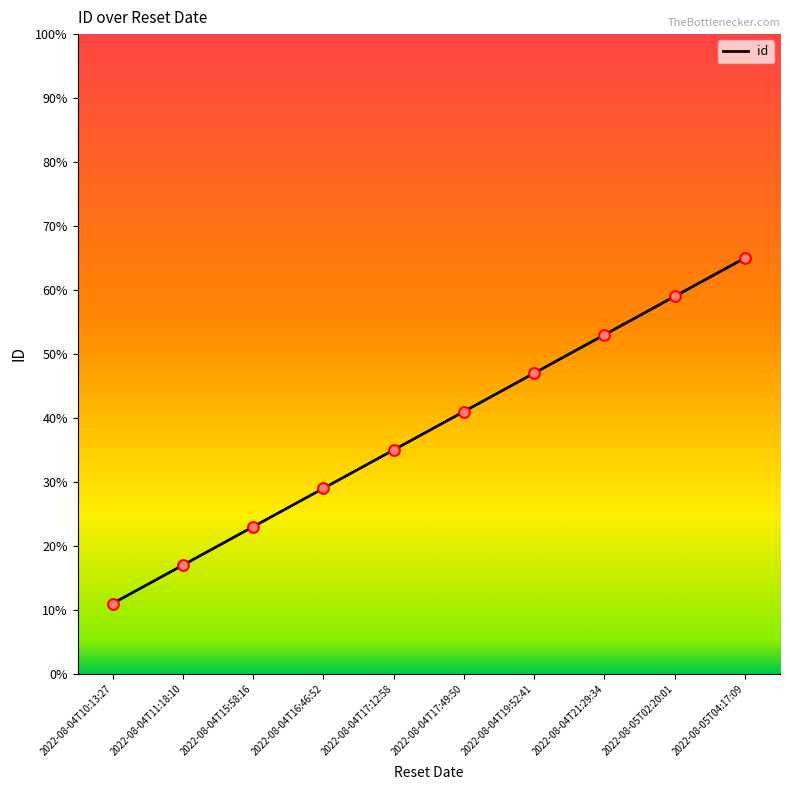

What is the change in value from 2022-08-04T15:58:16 to 2022-08-04T16:46:52?

+6